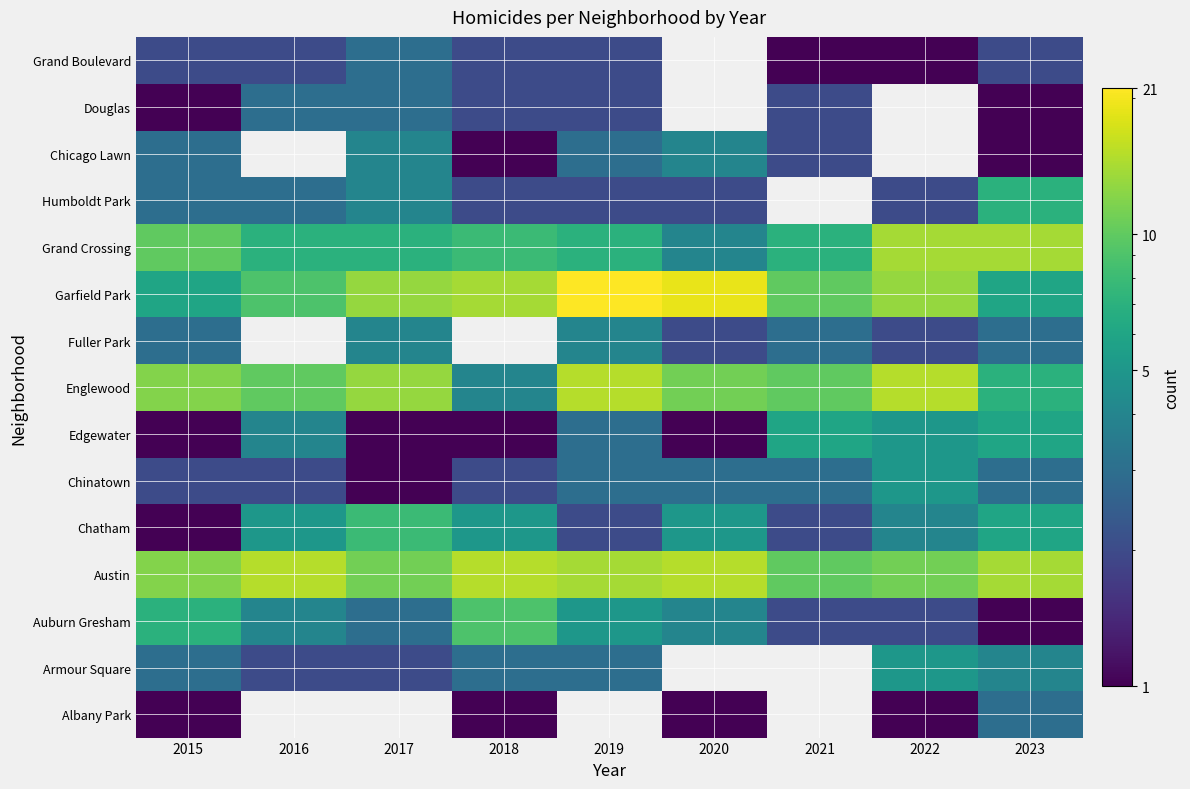

List the series in order of their peak value, lowest first.

Albany Park, Douglas, Grand Boulevard, Fuller Park, Chicago Lawn, Armour Square, Chinatown, Edgewater, Humboldt Park, Chatham, Auburn Gresham, Grand Crossing, Austin, Englewood, Garfield Park